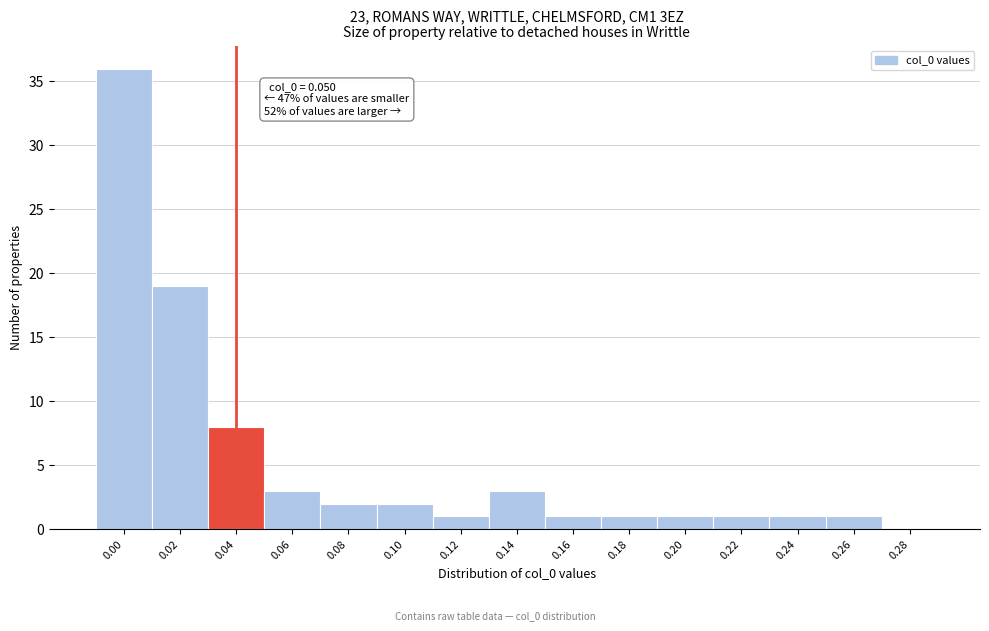

Reading left to right, extract all data points from this chart.

0.00=36	0.02=19	0.04=8	0.06=3	0.08=2	0.10=2	0.12=1	0.14=3	0.16=1	0.18=1	0.20=1	0.22=1	0.24=1	0.26=1	0.28=0